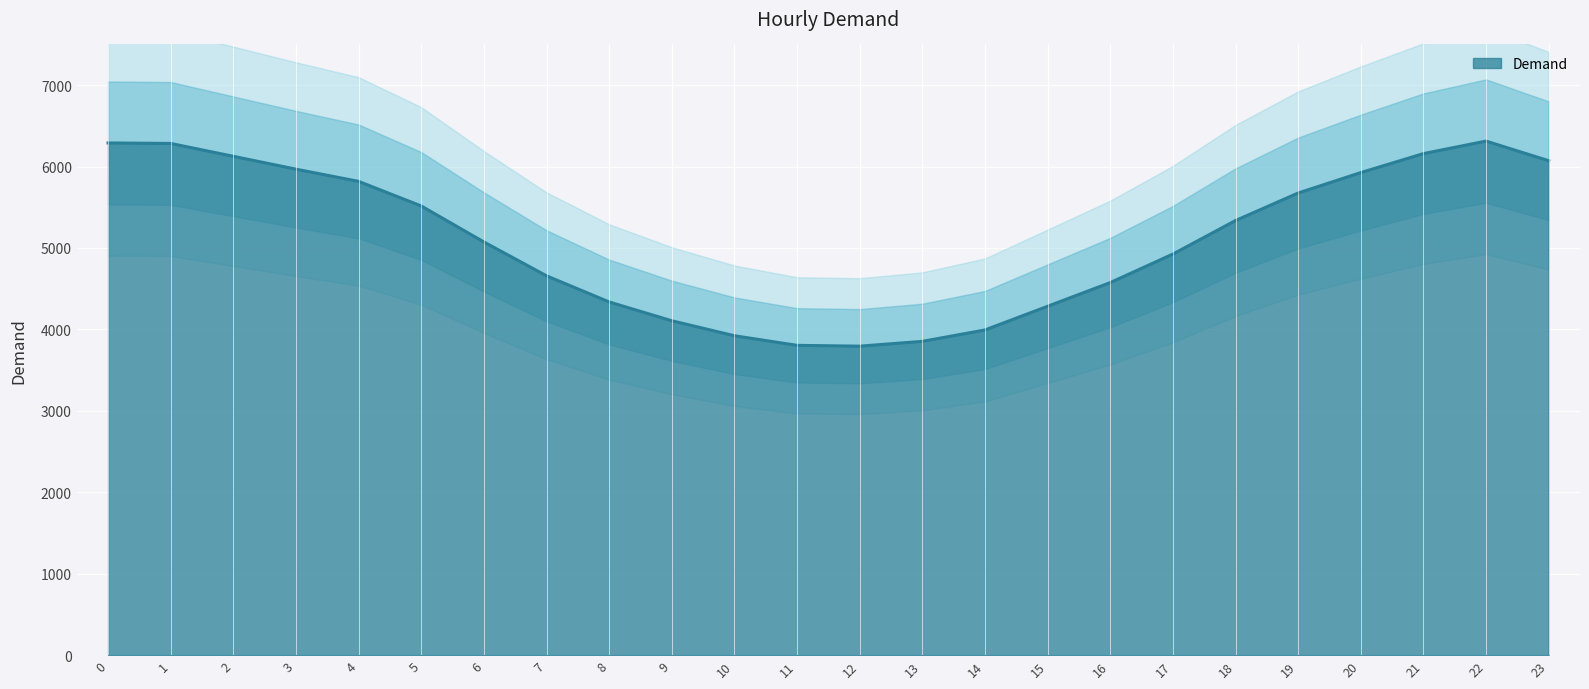

What is the maximum value shown in the chart?

6313